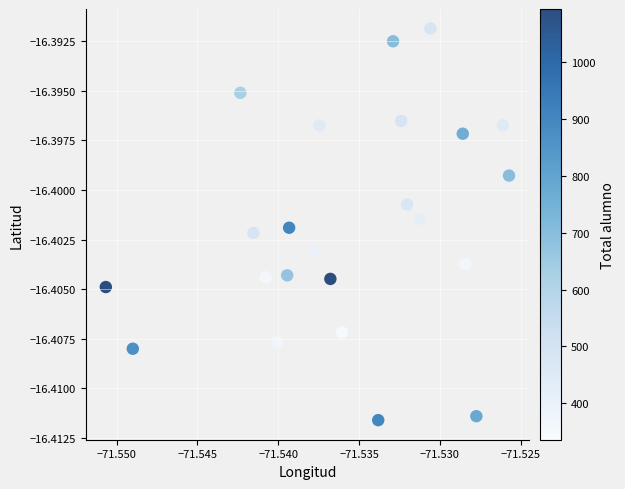

Count the number of points in this scatter plot.

23